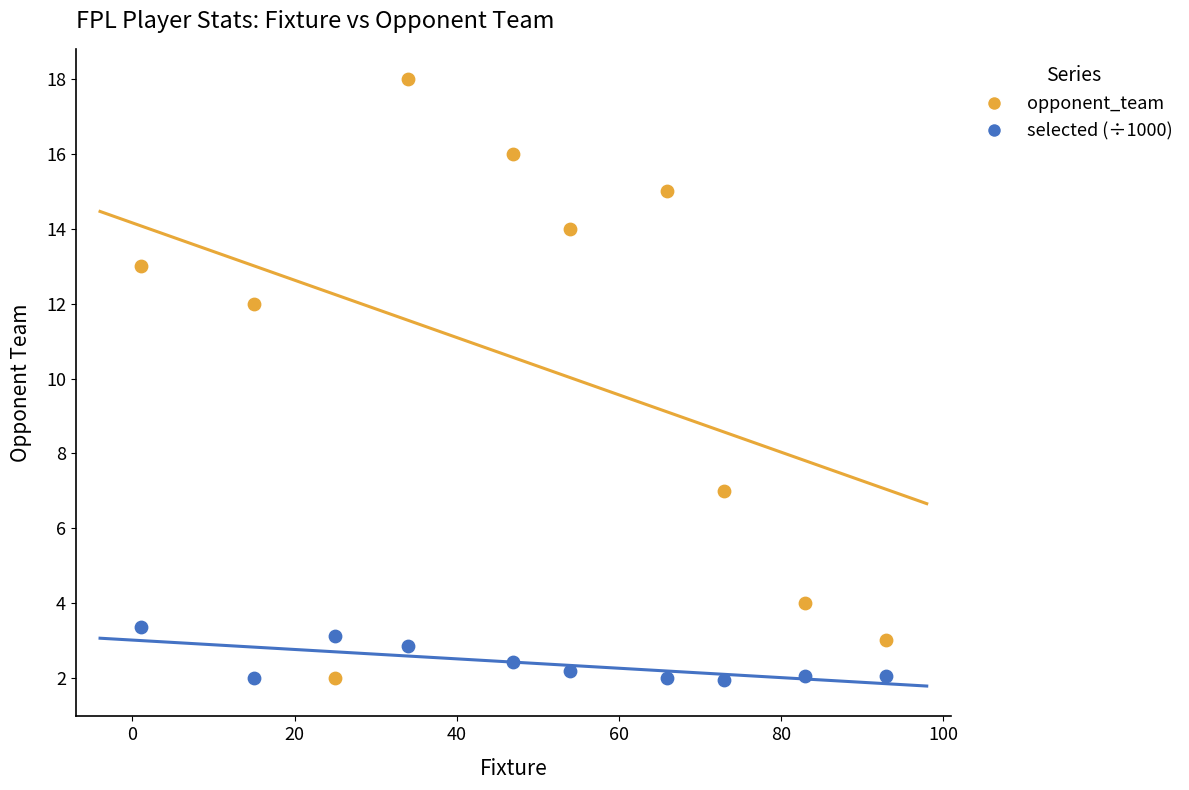

What are all the series names shown in the legend?

opponent_team, selected (÷1000)